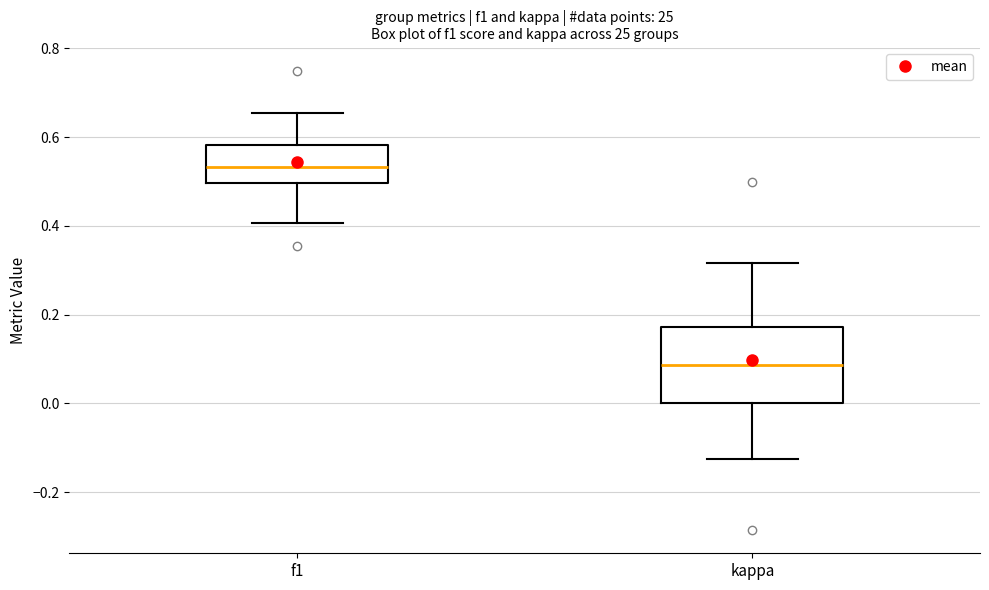

Which box has the lowest median line?

kappa